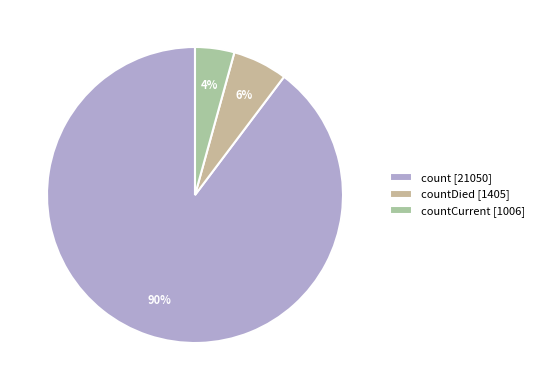

Count the number of slices in the pie.

3